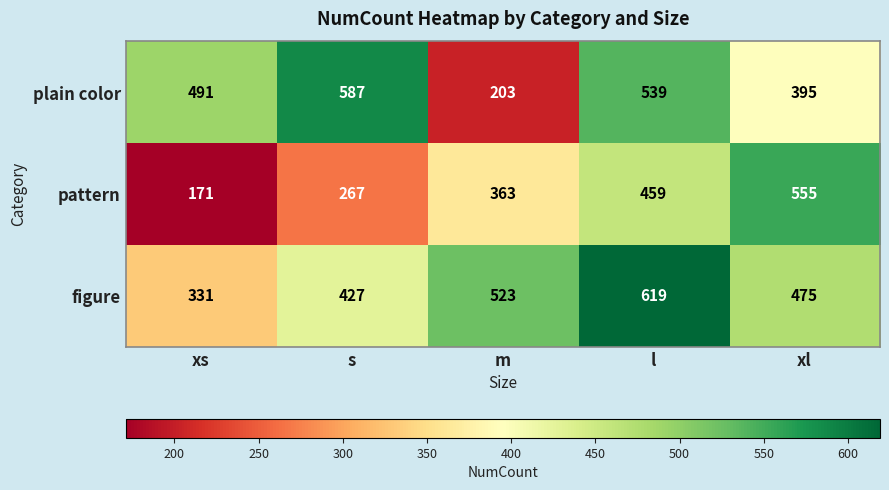

List the series in order of their overall mean, lowest first.

pattern, plain color, figure